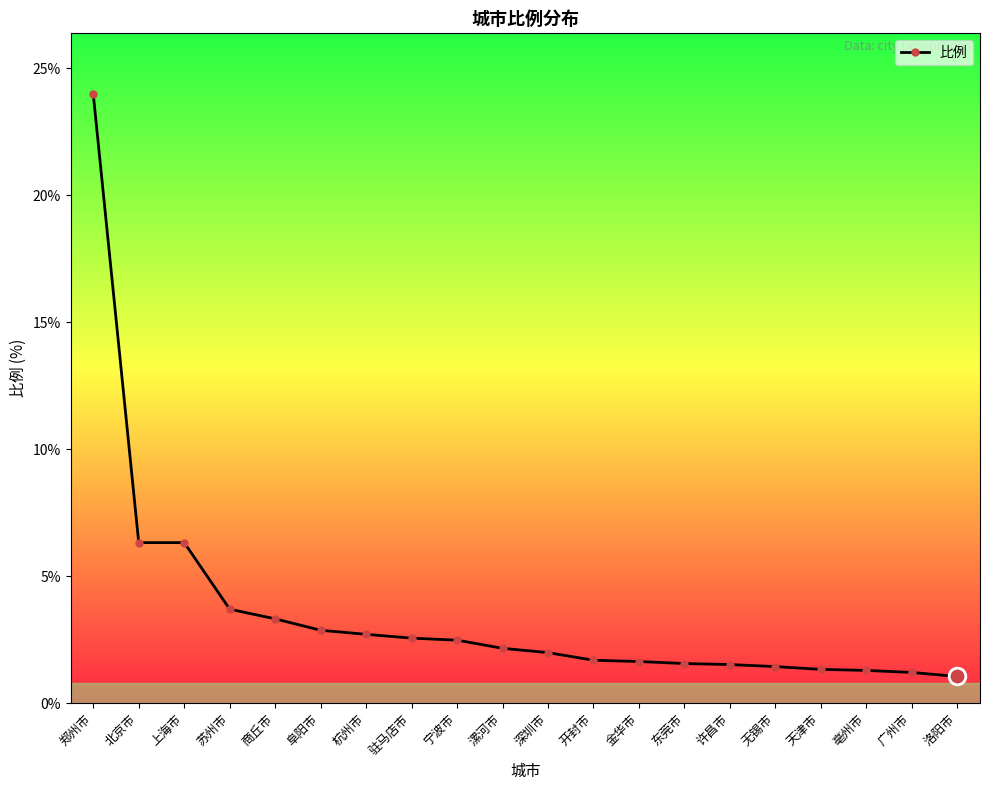

What is the difference between the second highest and second lowest values?

5.1